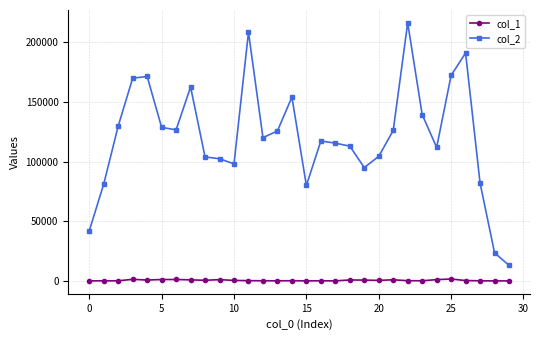

Which series has the widest spread of values?

col_2